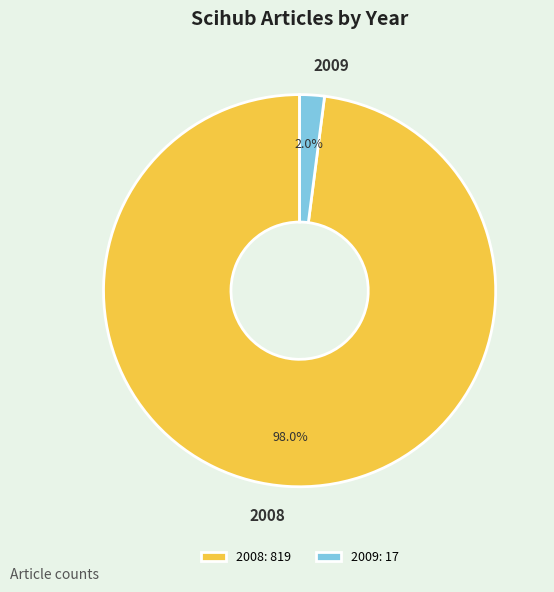

Is 2009 the majority of the pie?

No